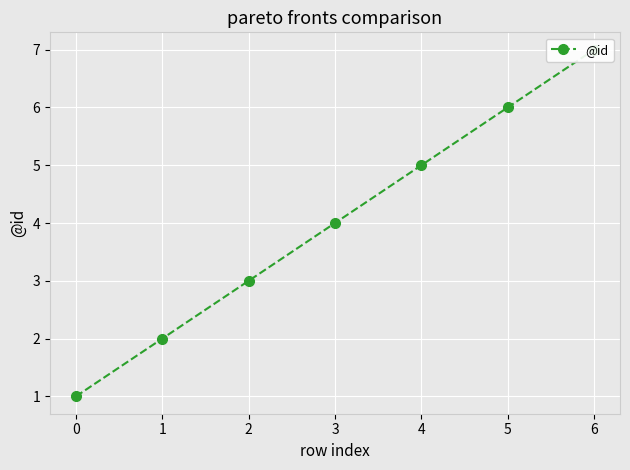

How many values exceed 4?

3